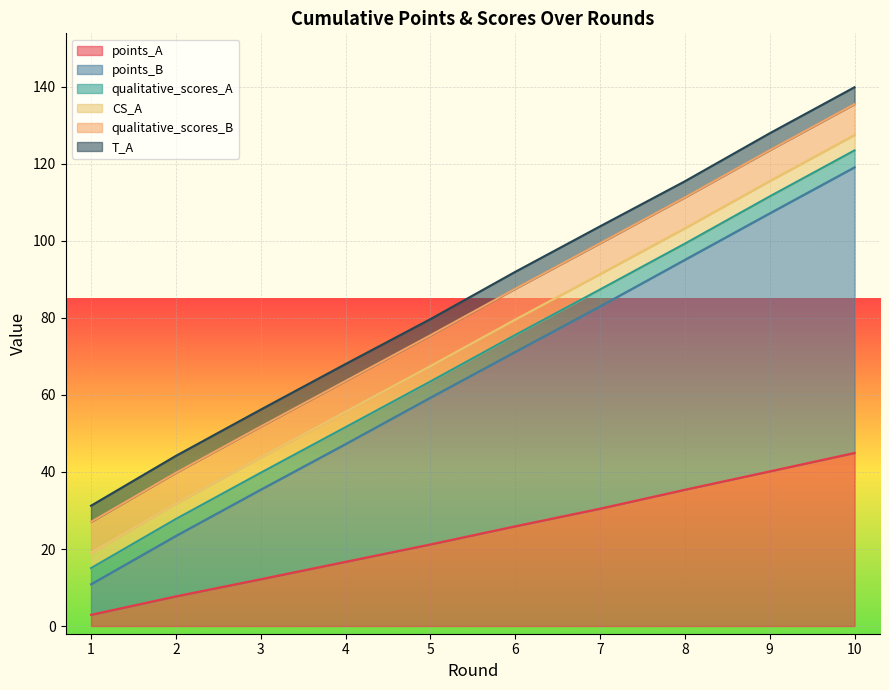

What is the total value across all series at 9?

128.0